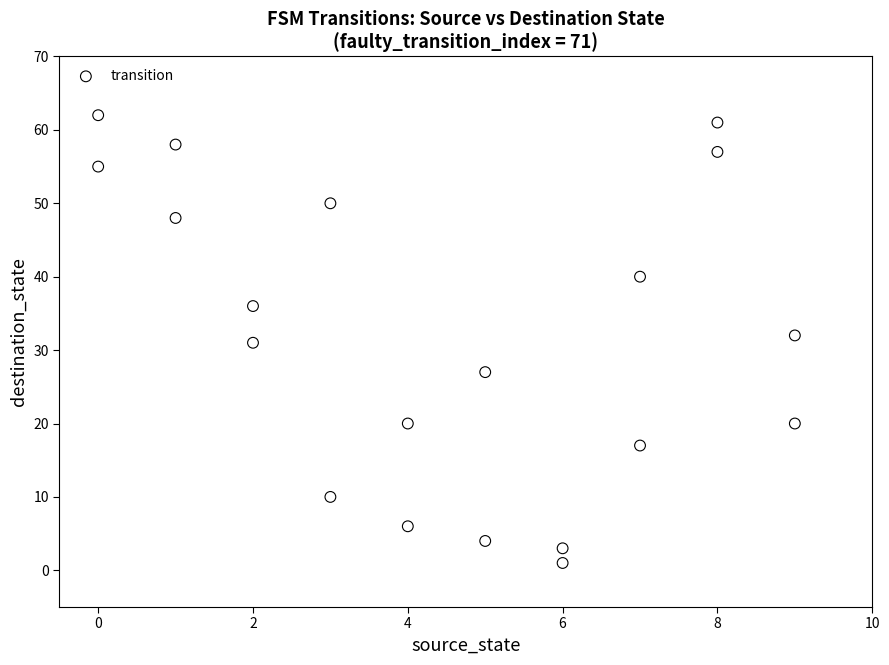

What is the range of Y values (max minus min)?

61